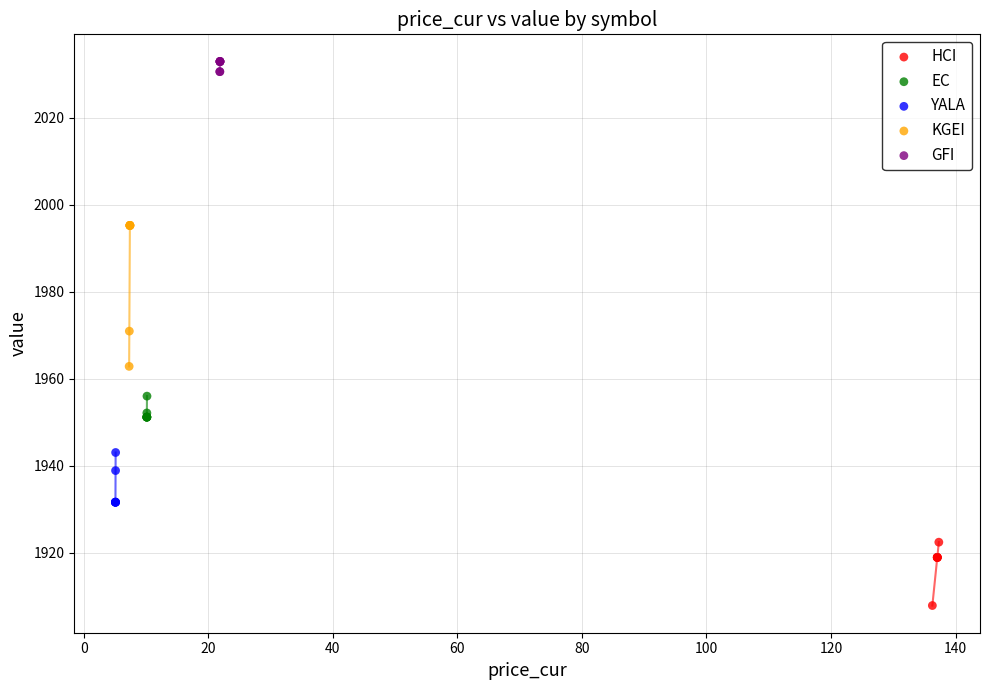

Which series reaches the maximum Y coordinate?

GFI